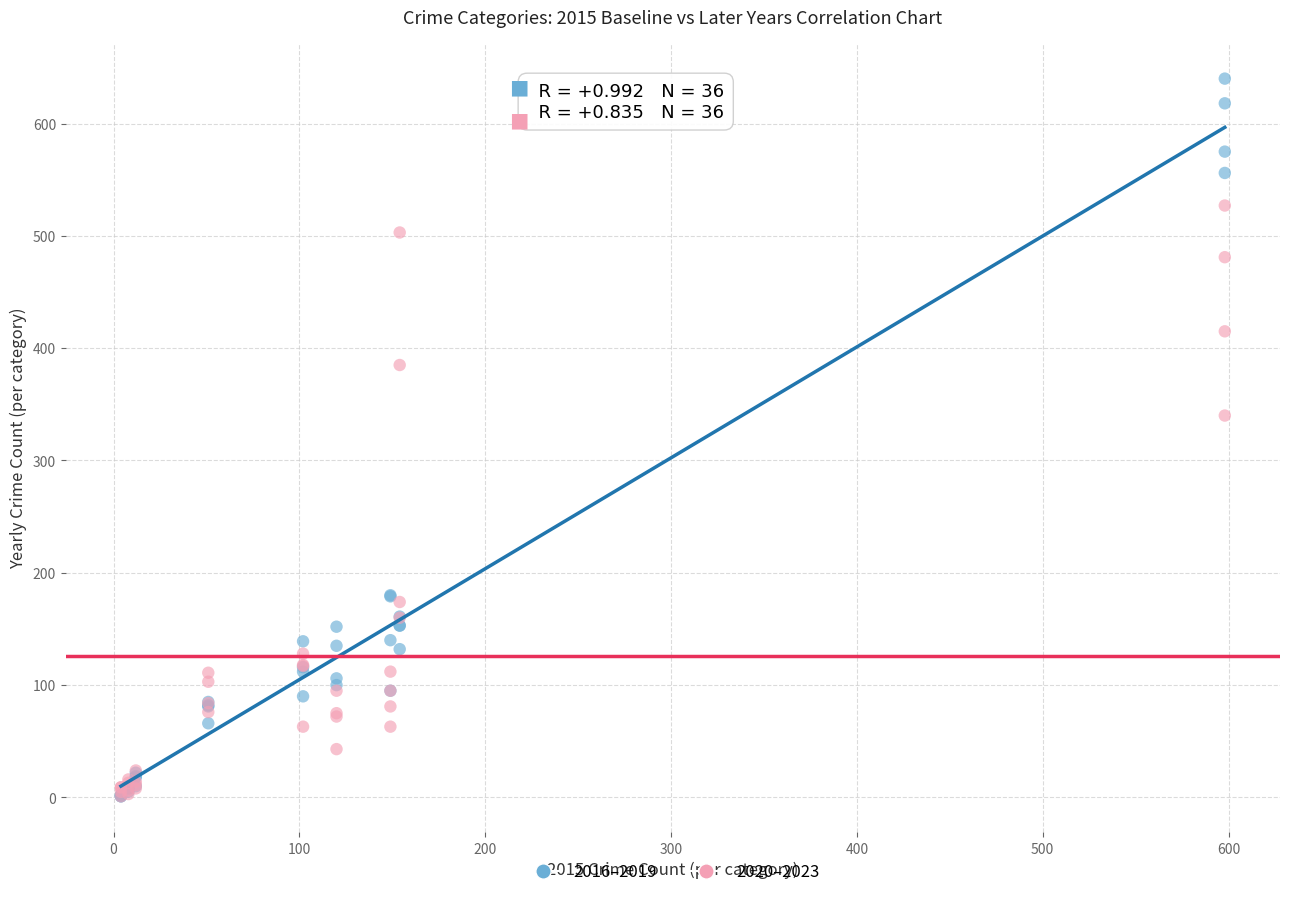

In the 2016–2019 series, what Y value is closest to 320?

180